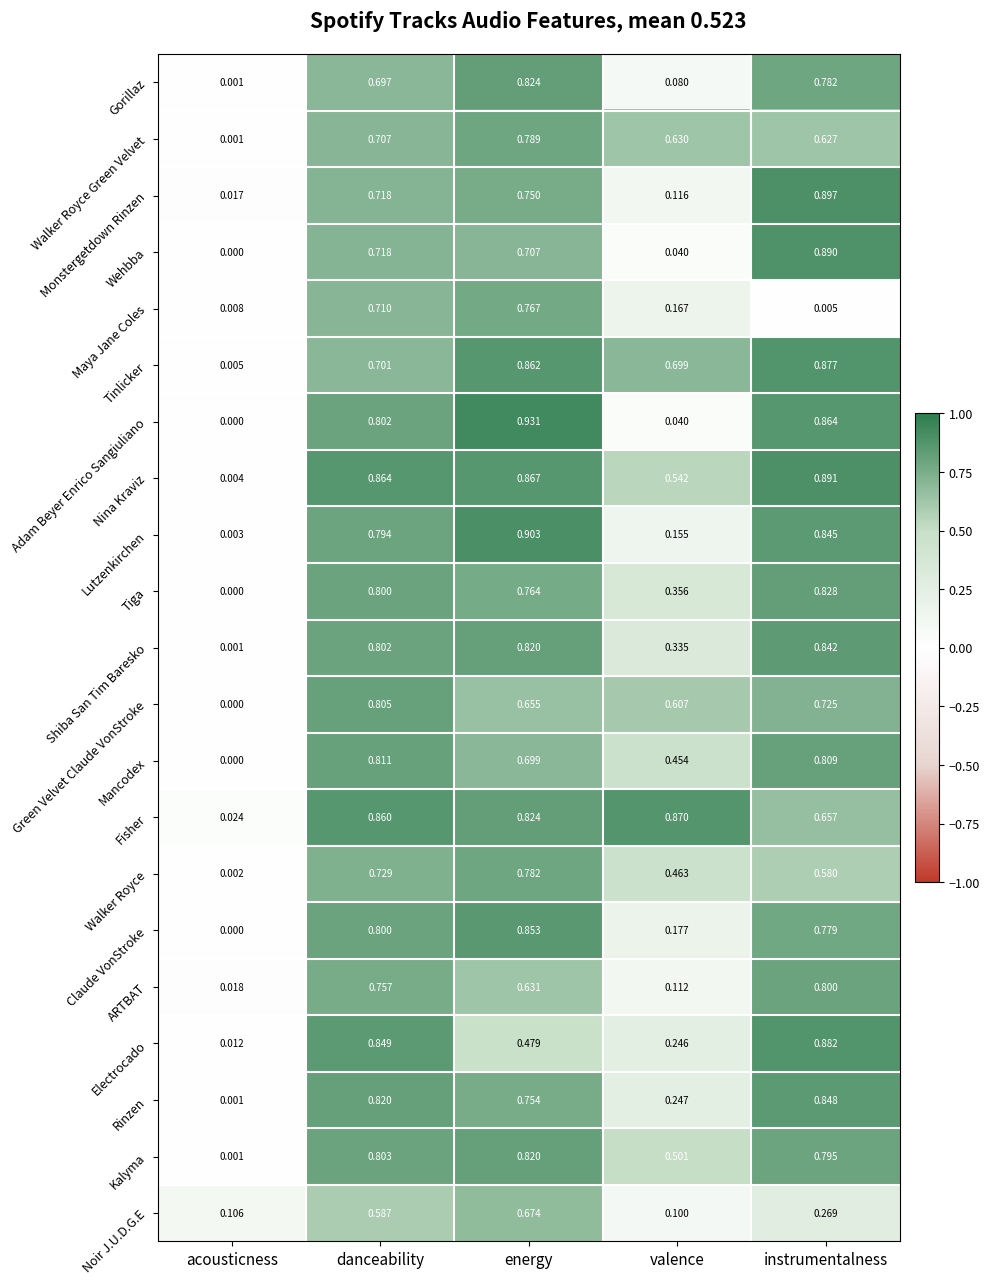

List the labels in order of Noir J.U.D.G.E value, largest first.

energy, danceability, instrumentalness, acousticness, valence